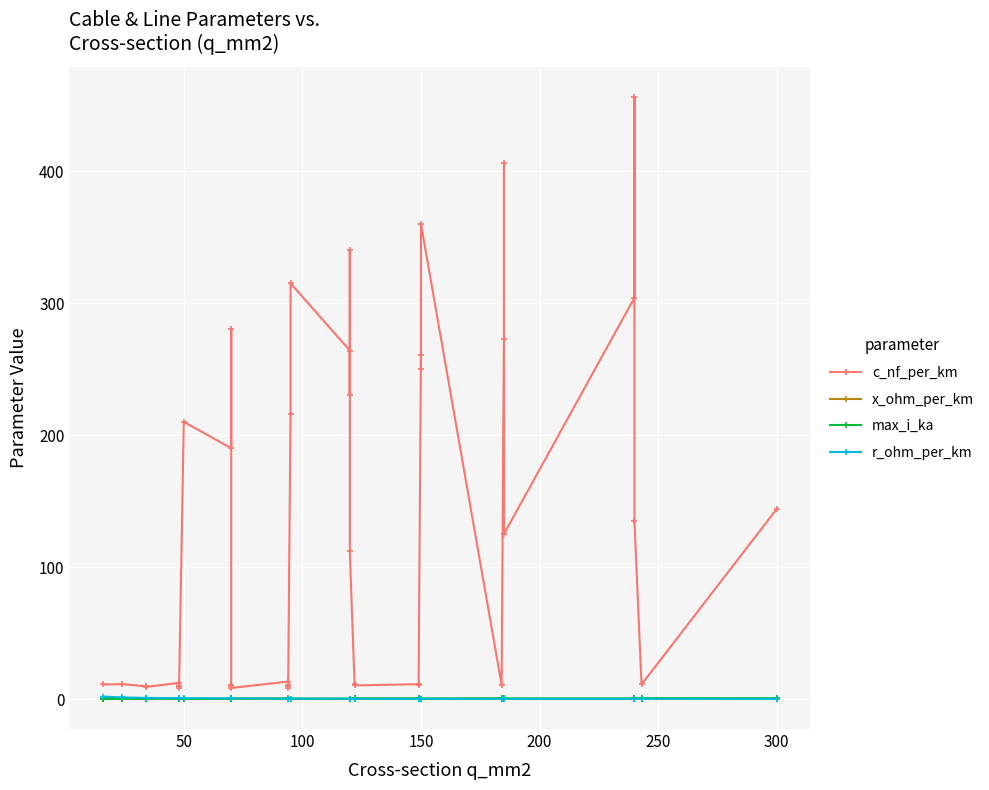

What is the difference between the second highest and second lowest values in the r_ohm_per_km series?

1.1